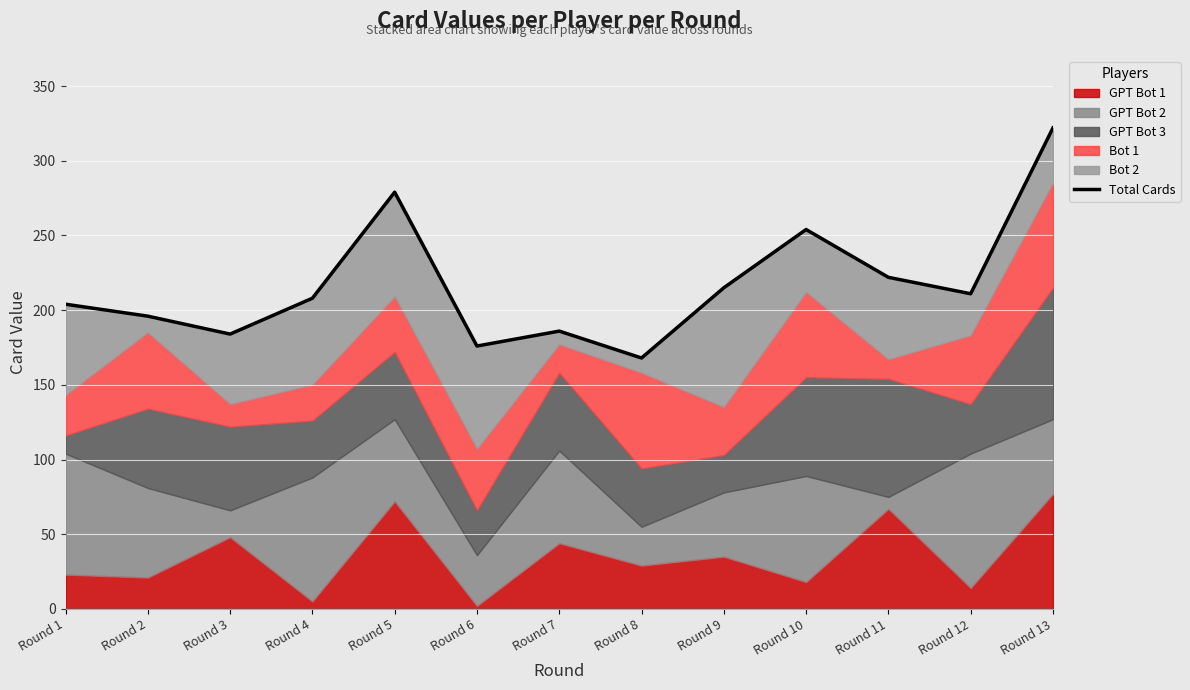

How many data points are above 208?

6